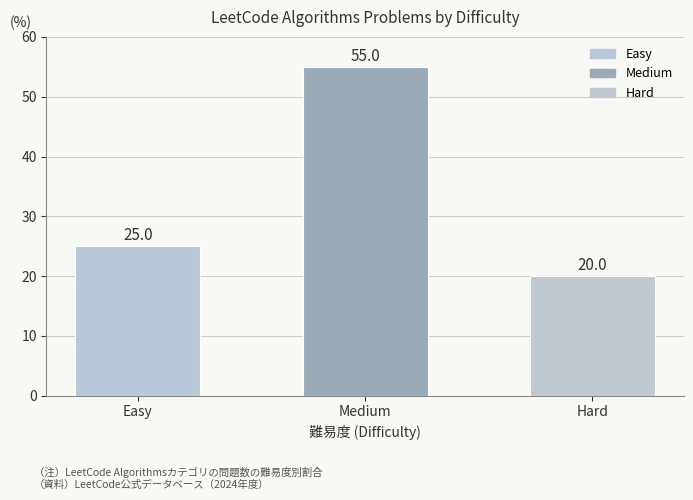

Rank the categories by value from lowest to highest.

Hard, Easy, Medium